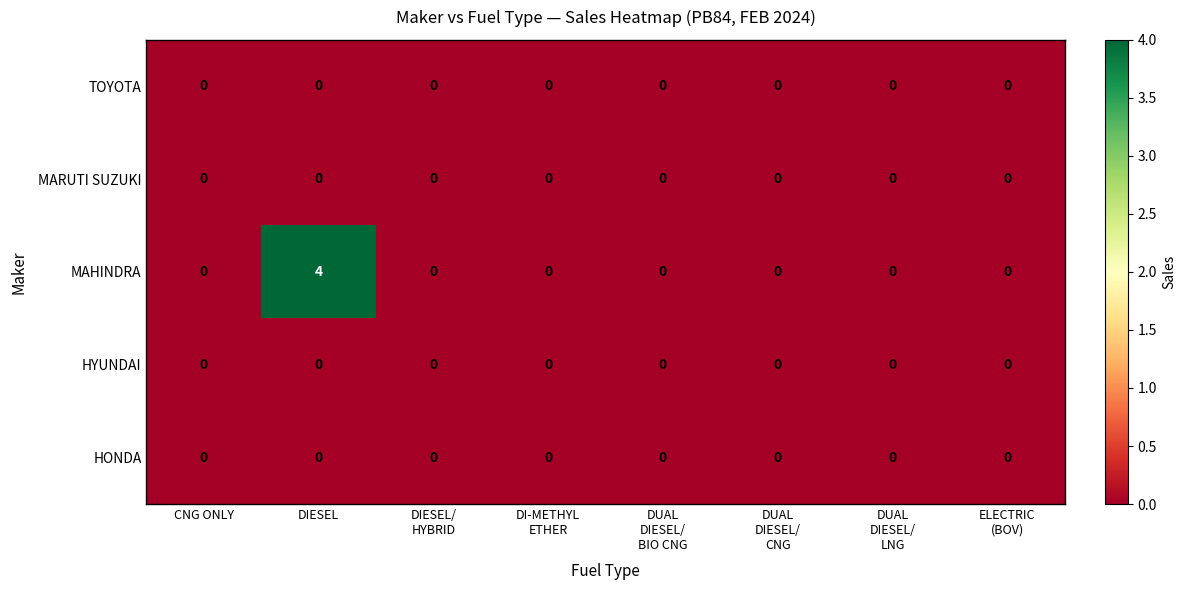

Which series has the largest total across all categories?

MAHINDRA